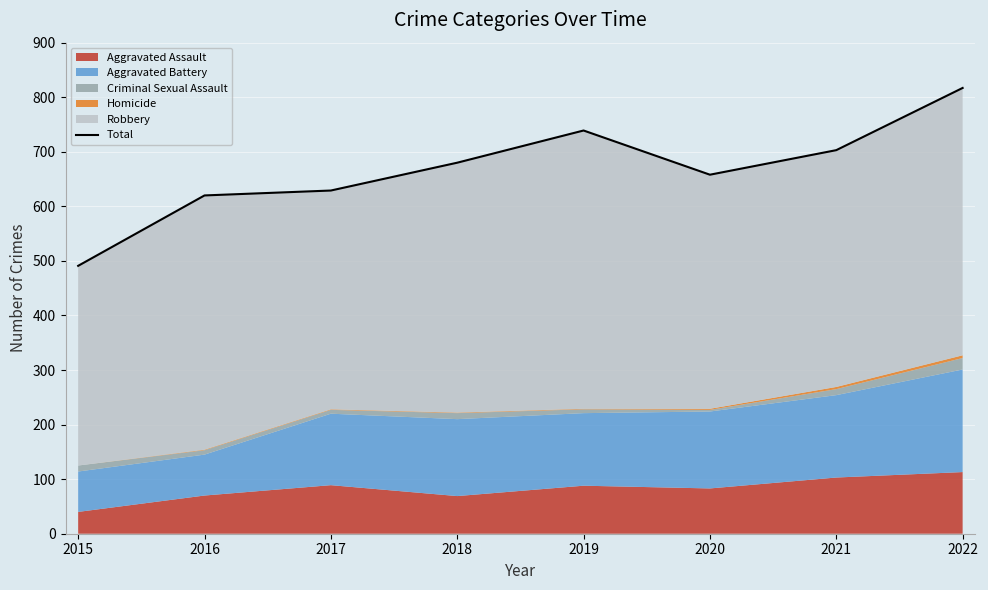

How many points are lower than both their immediate neighbors (excluding endpoints)?

1